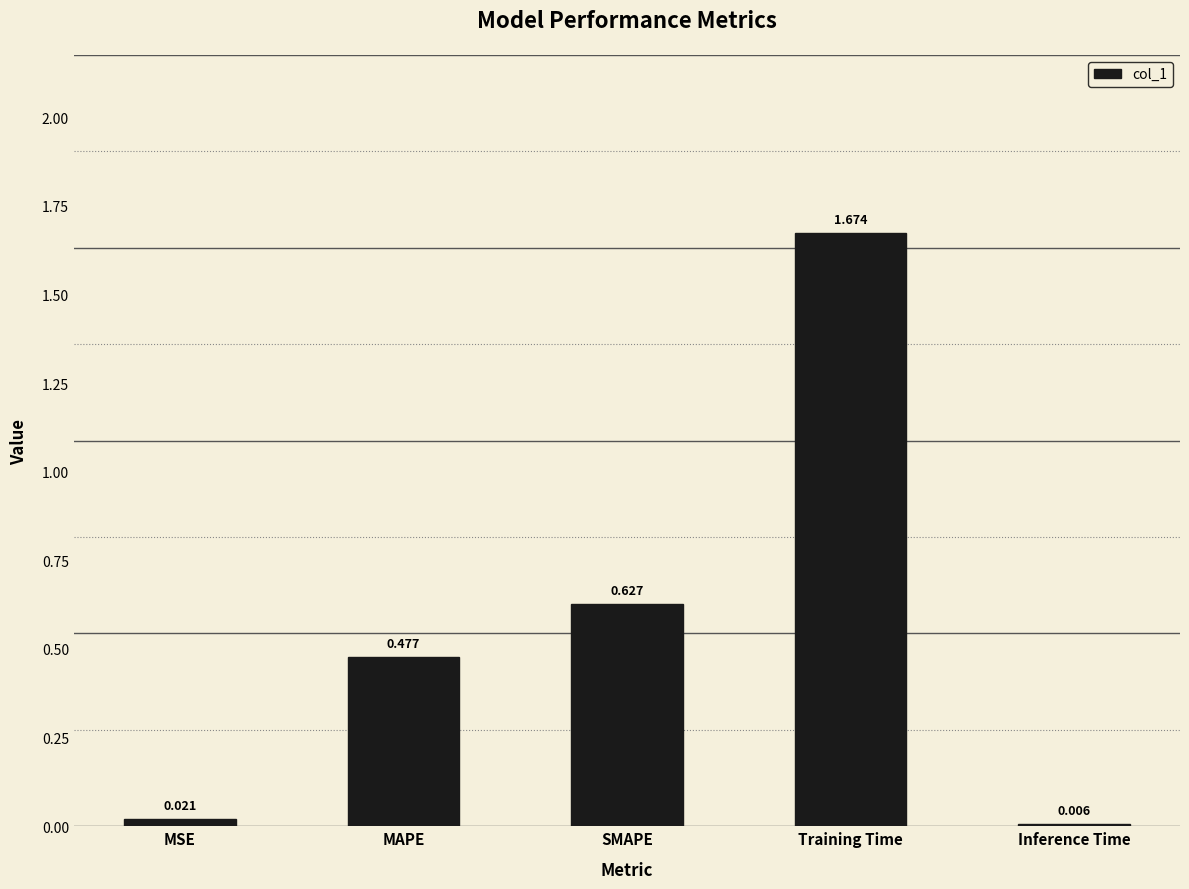

Which category has the highest value across all series?

Training Time